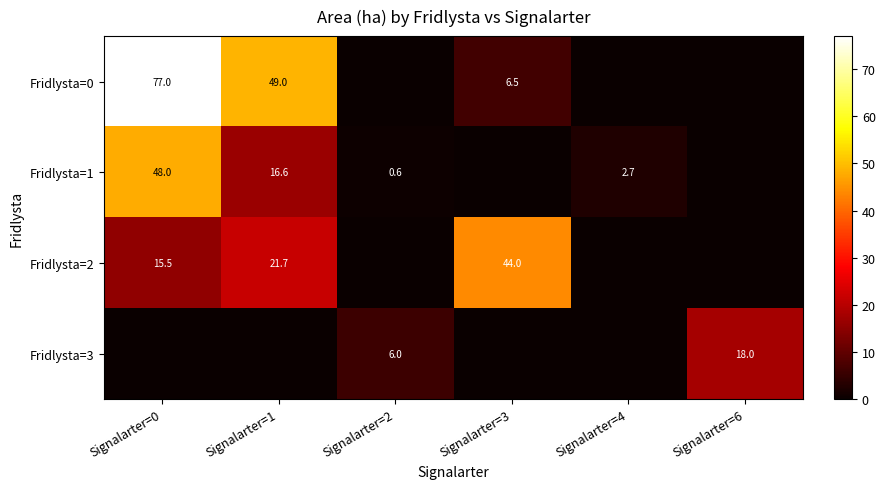

The value of Fridlysta=3 at Signalarter=6 is 23.4. True or false?

False